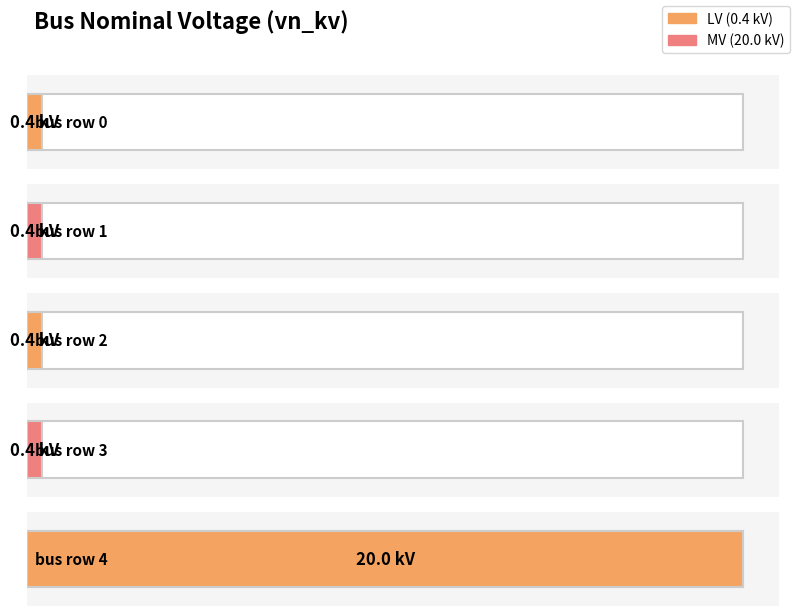

Reading right to left, transcribe all the data shown in this chart.

20.0	0.4	0.4	0.4	0.4